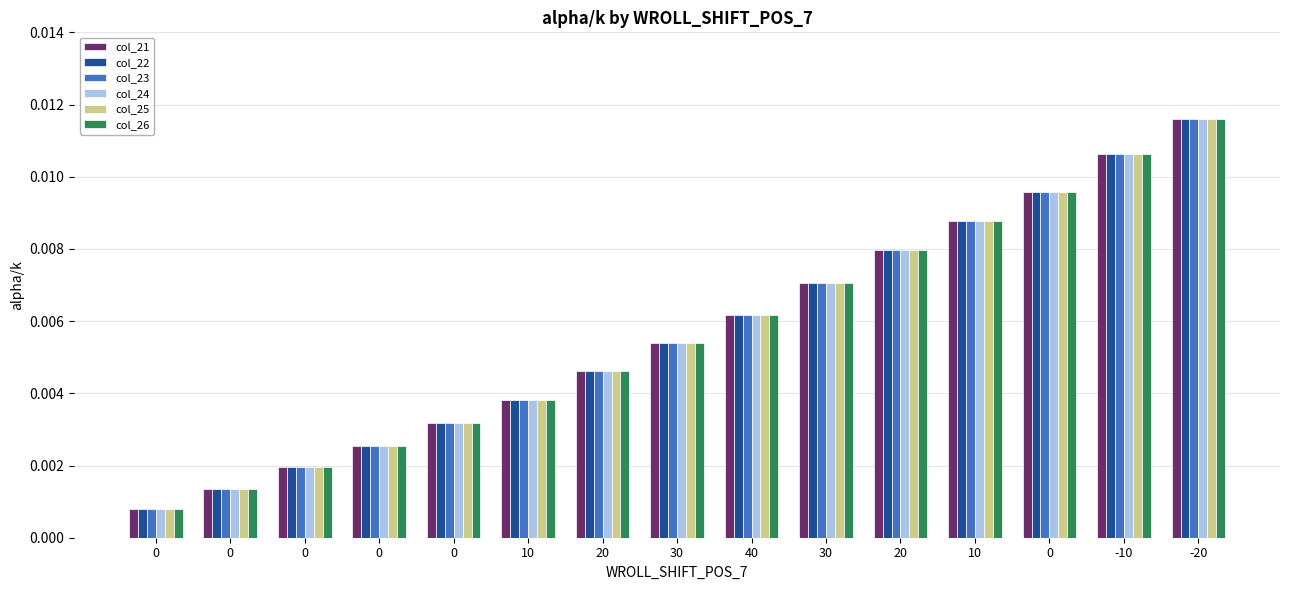

Rank the series at 0 from lowest to highest value.

col_21, col_22, col_23, col_24, col_25, col_26